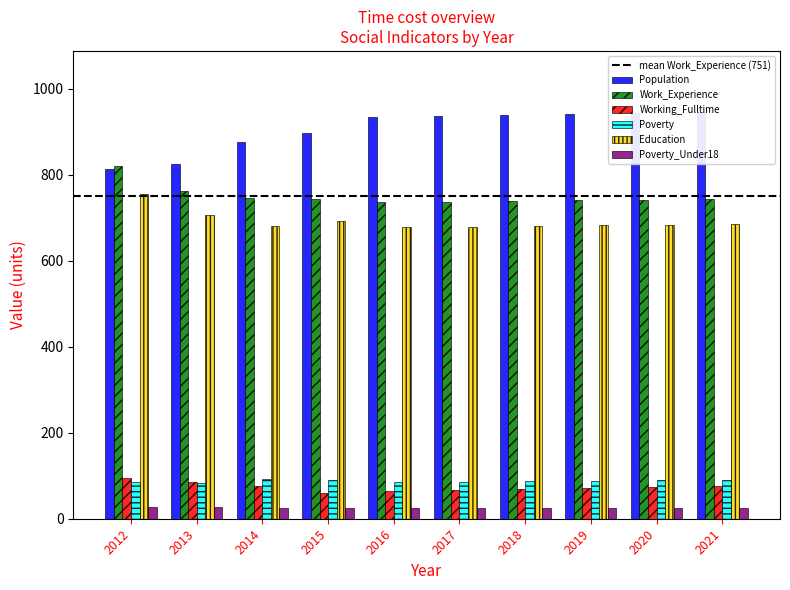

At 2021, list the series in order from smallest to largest.

Poverty_Under18, Working_Fulltime, Poverty, Education, Work_Experience, Population